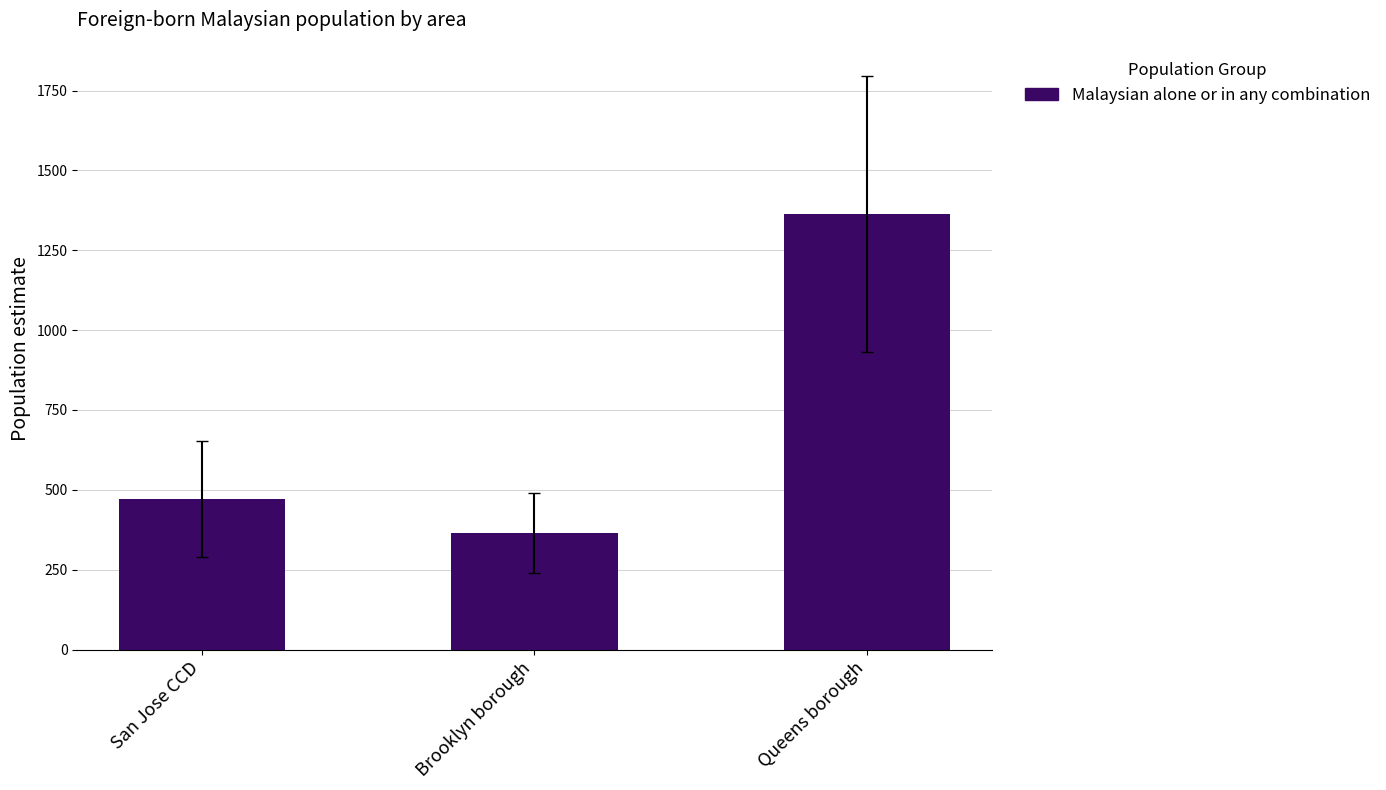

What is the average value?

734